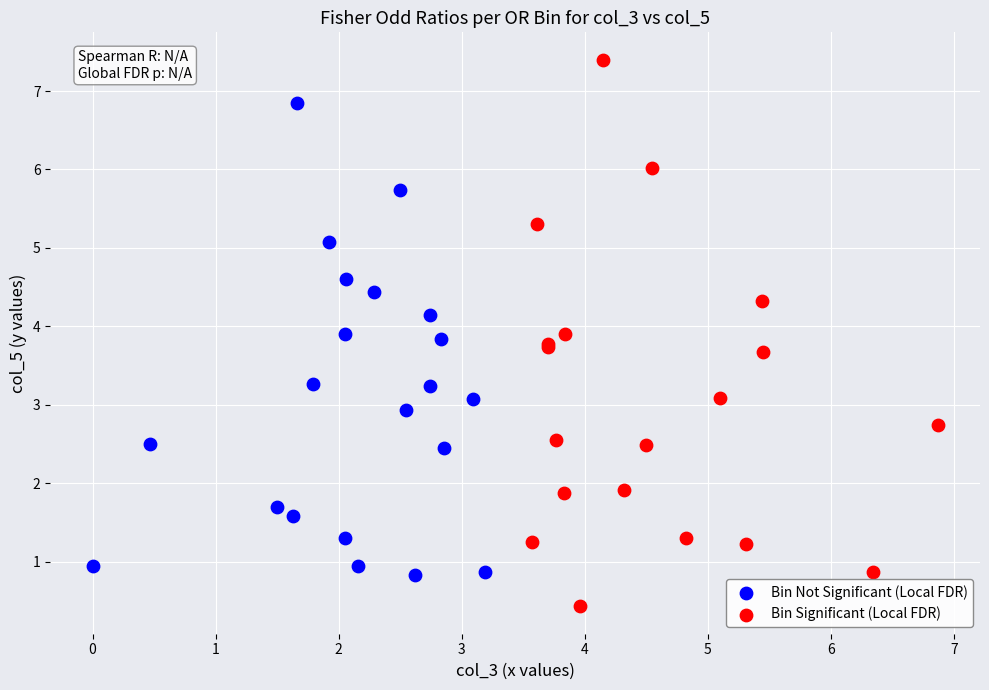

Which series has the largest Y range (max minus min)?

Bin Significant (Local FDR)